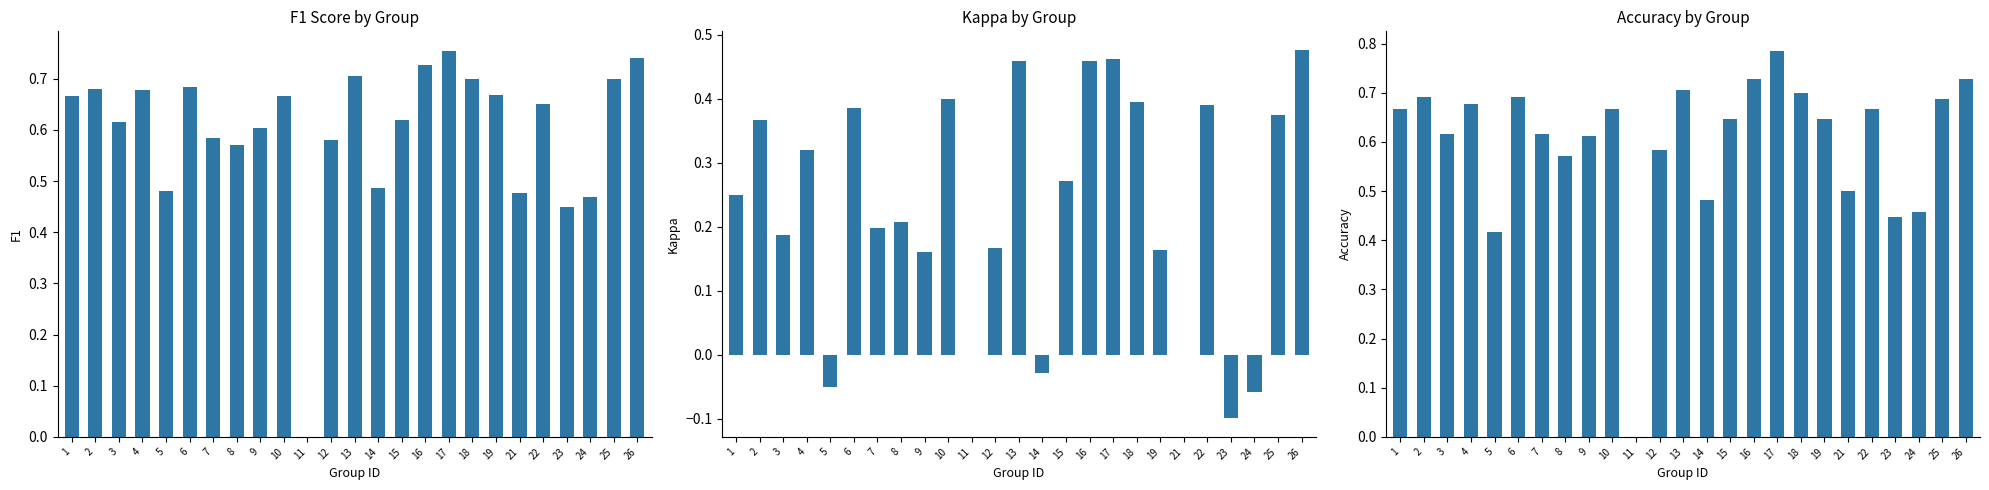

What is the sum of the kappa values at 10 and 11?

0.4